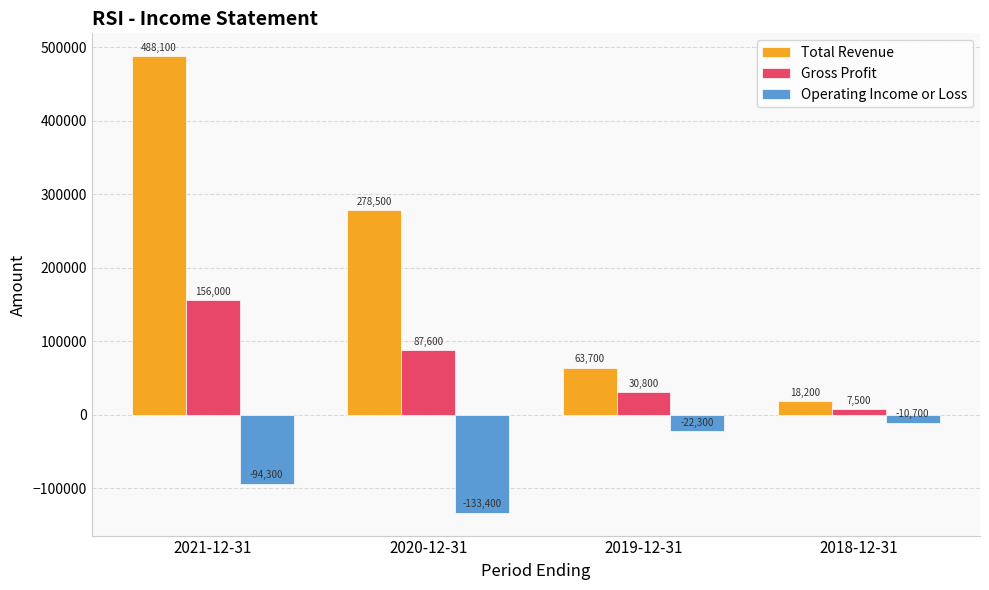

Rank the series at 2019-12-31 from lowest to highest value.

Operating Income or Loss, Gross Profit, Total Revenue